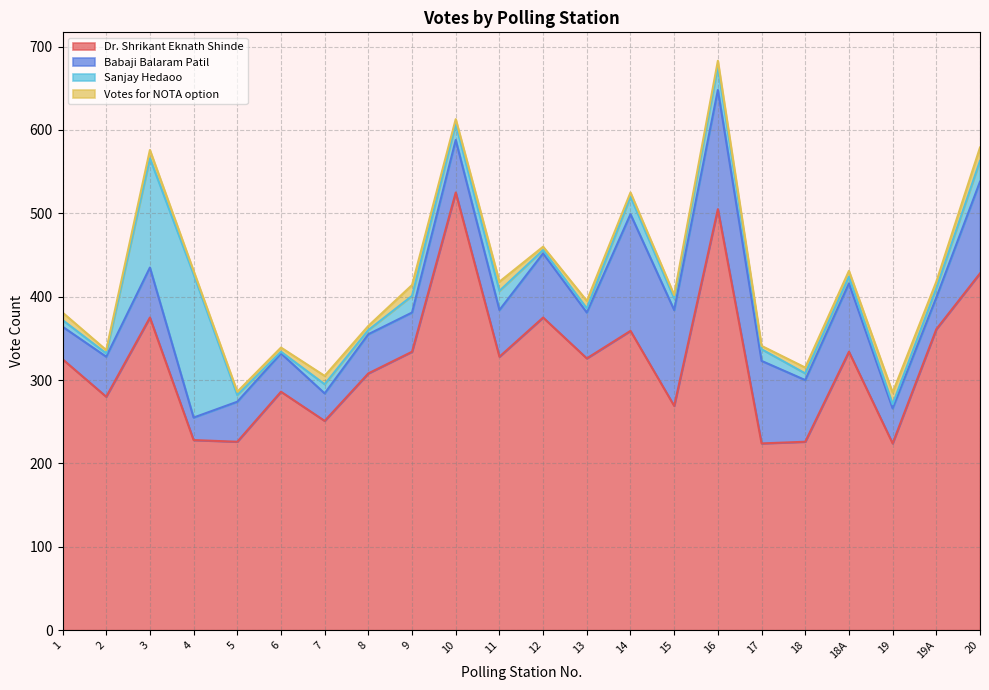

Which category has the lowest value across all series?

6